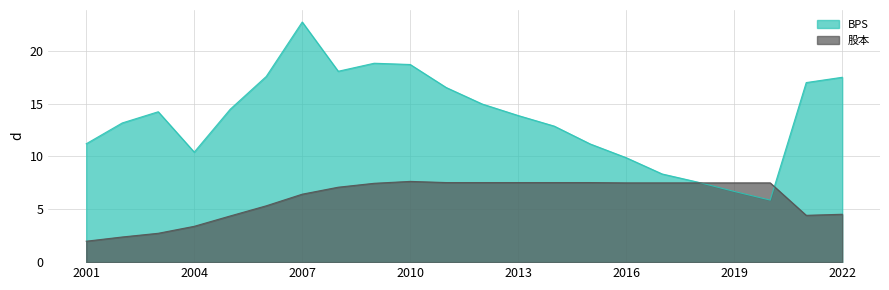

How many lines are shown in the chart?

2